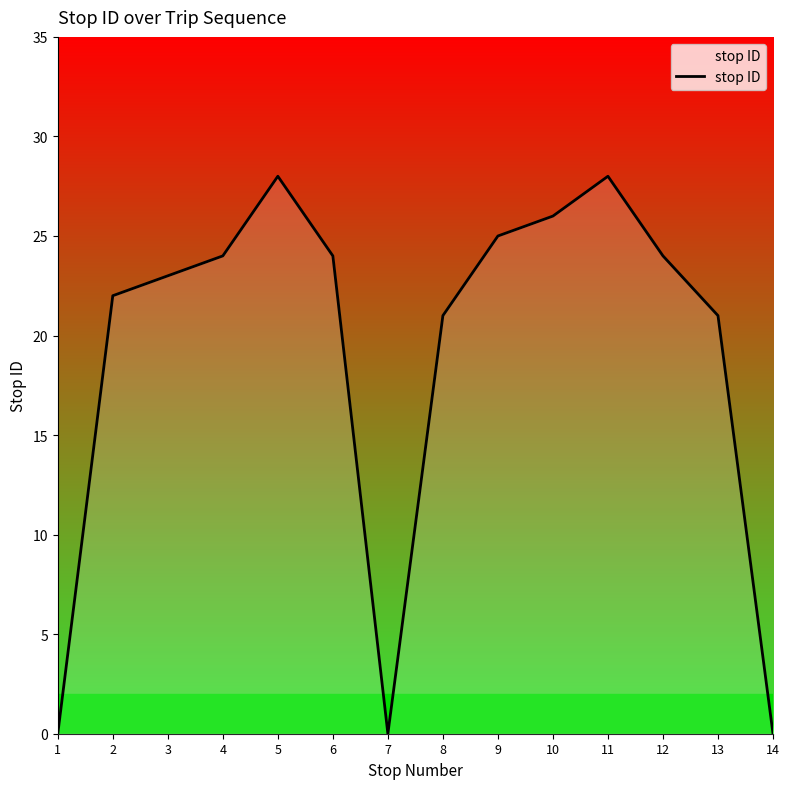

Reading right to left, extract all data points from this chart.

0	21	24	28	26	25	21	0	24	28	24	23	22	0